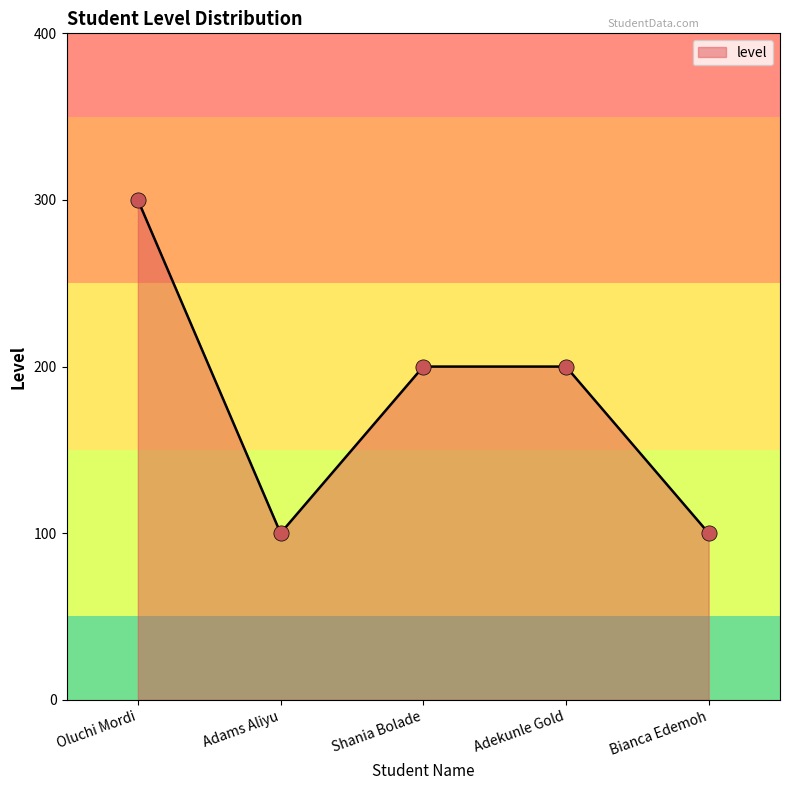

Which has a higher value, Shania Bolade or Bianca Edemoh?

Shania Bolade